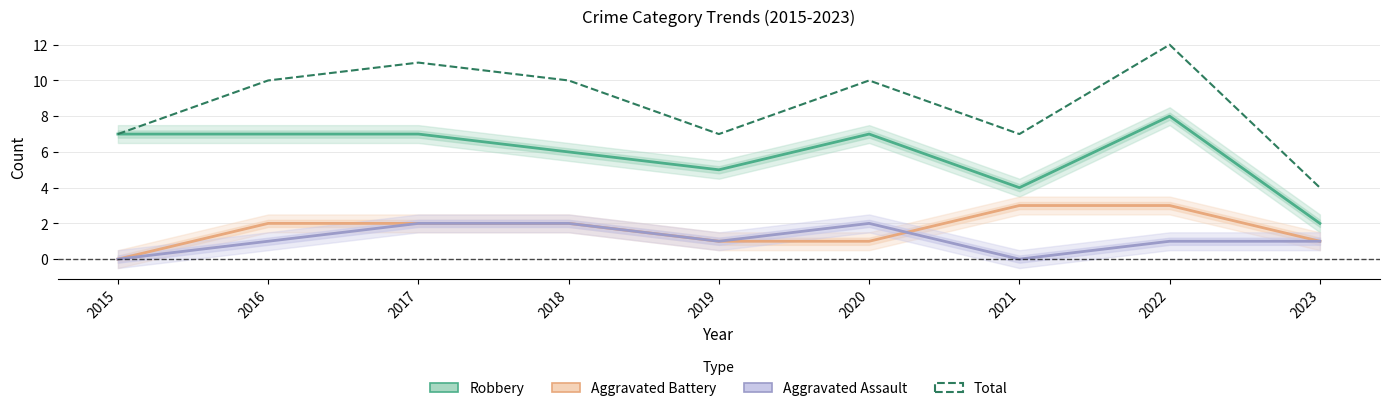

What is the value of the Robbery point at the 6th from the left?

7